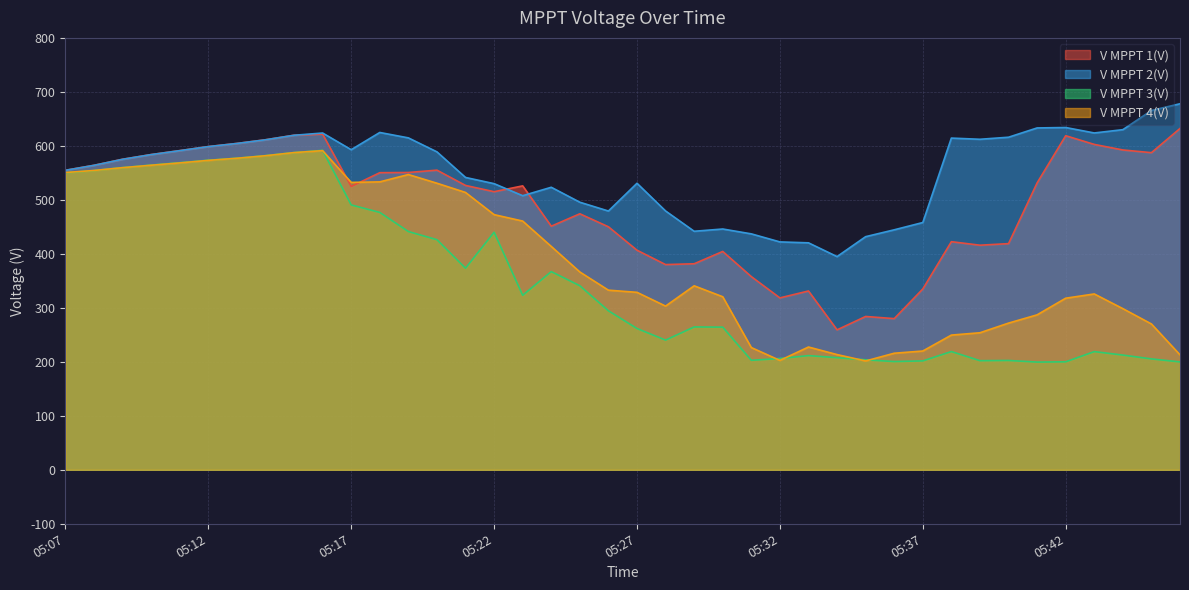

Where is the first local maximum for V MPPT 3(V)?

05:16